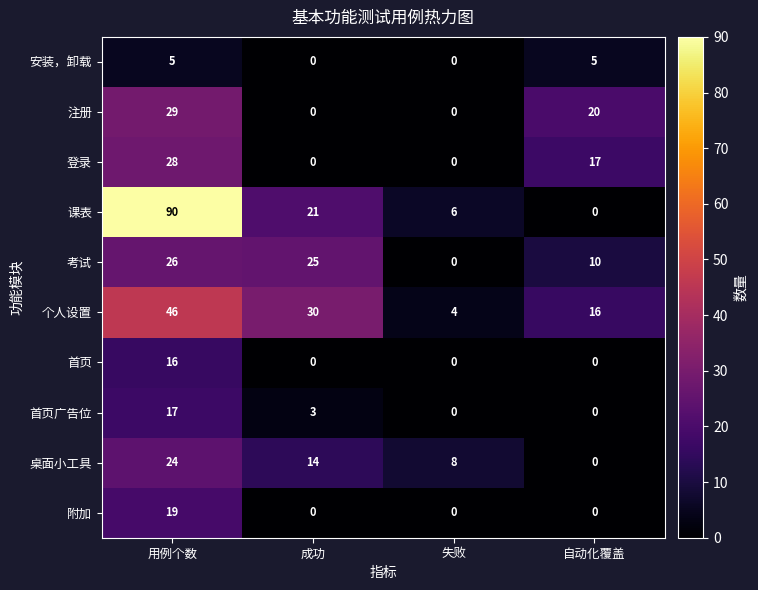

How many data points does each series have?

4